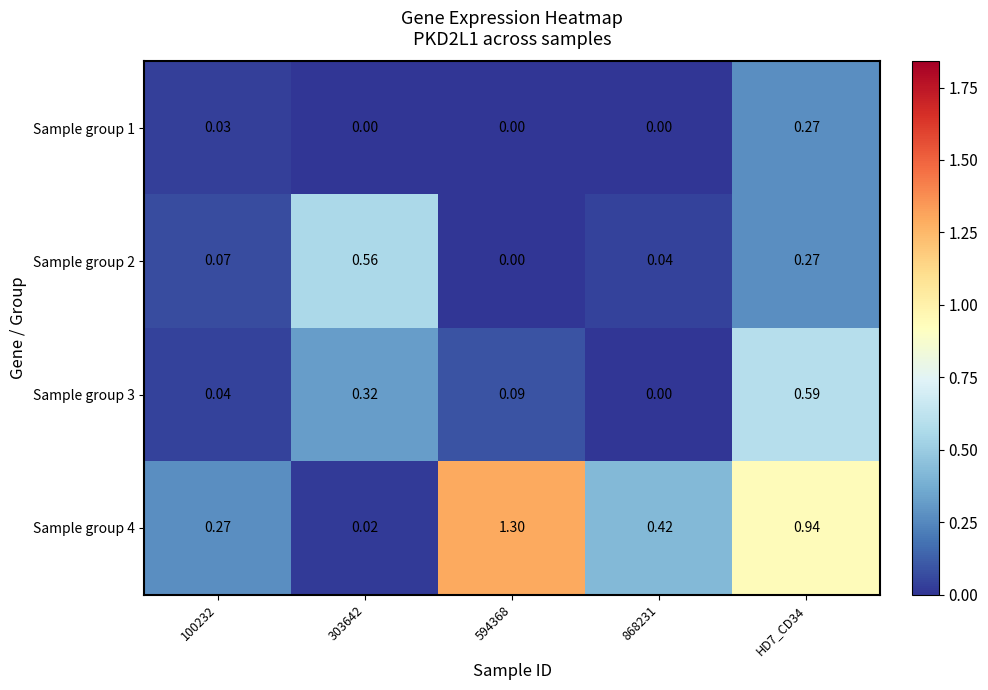

Is the value of Sample group 4 at 100232 greater than the value of Sample group 1 at 868231?

Yes